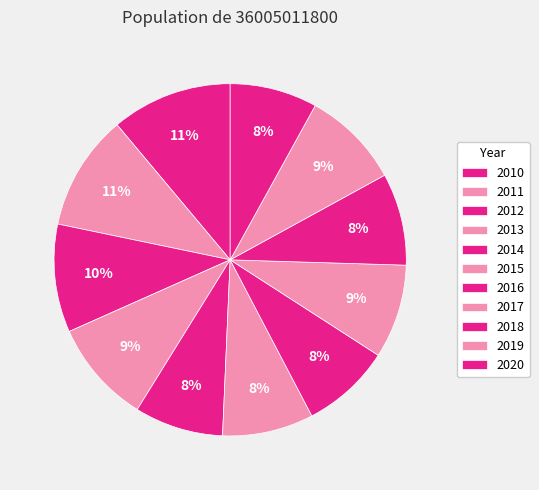

Does 2013 account for over 50% of the chart?

No